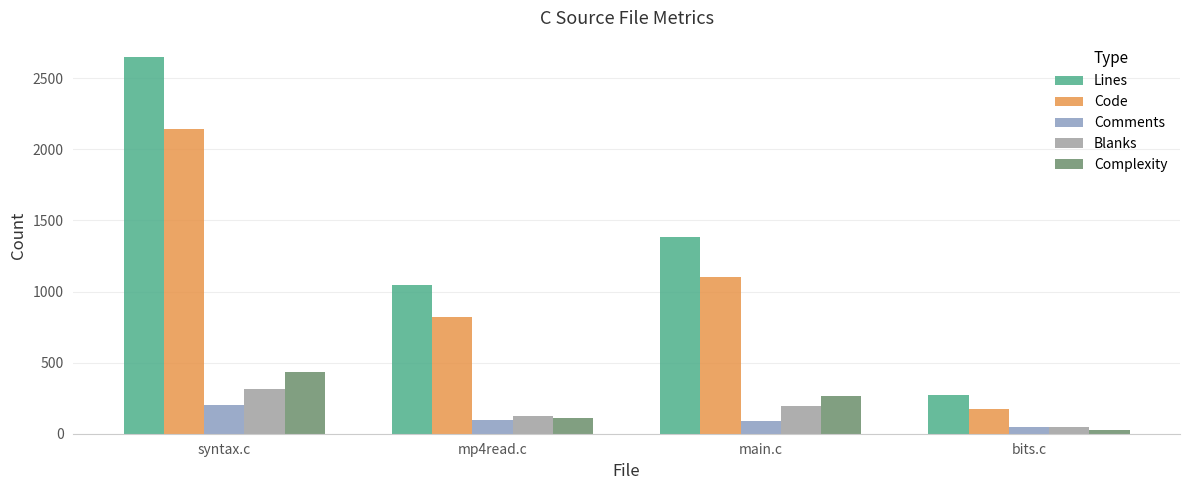

Does the chart contain any negative values?

No